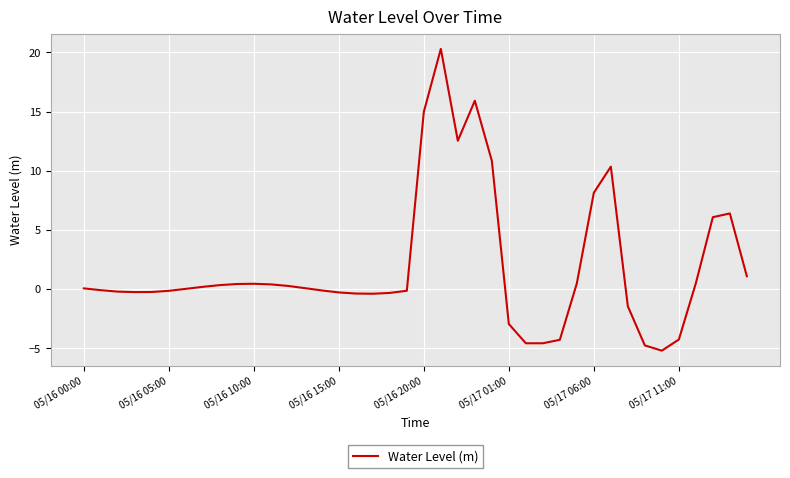

What is the greatest value displayed?

20.3